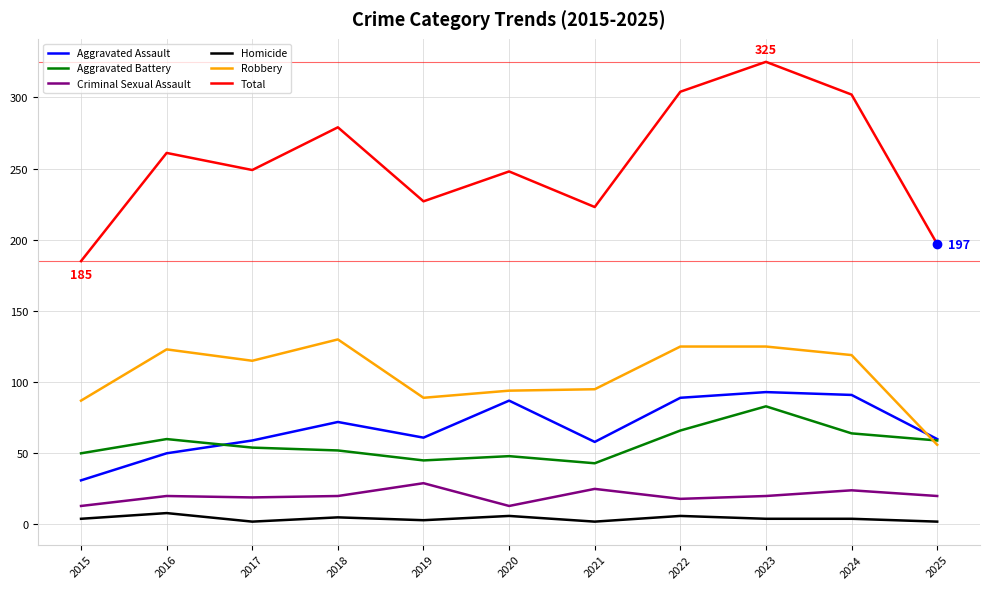

What is the average value of the Homicide series?

4